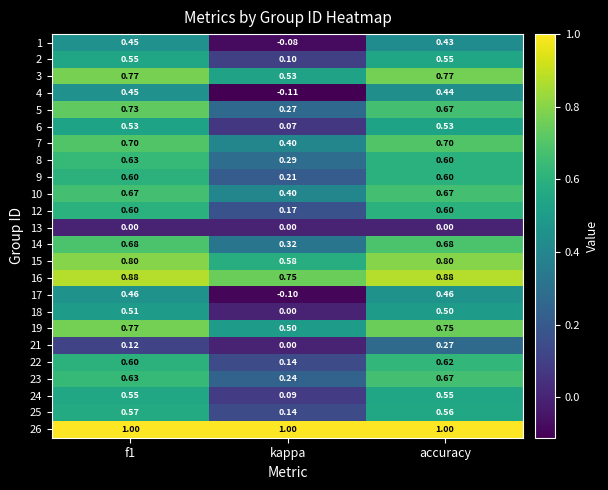

What is the greatest value displayed?

1.0